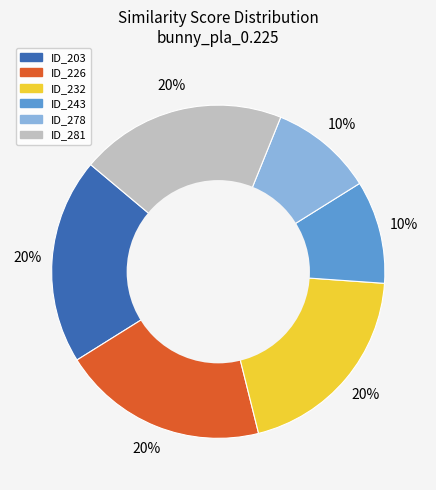

Does any single category account for the majority?

No